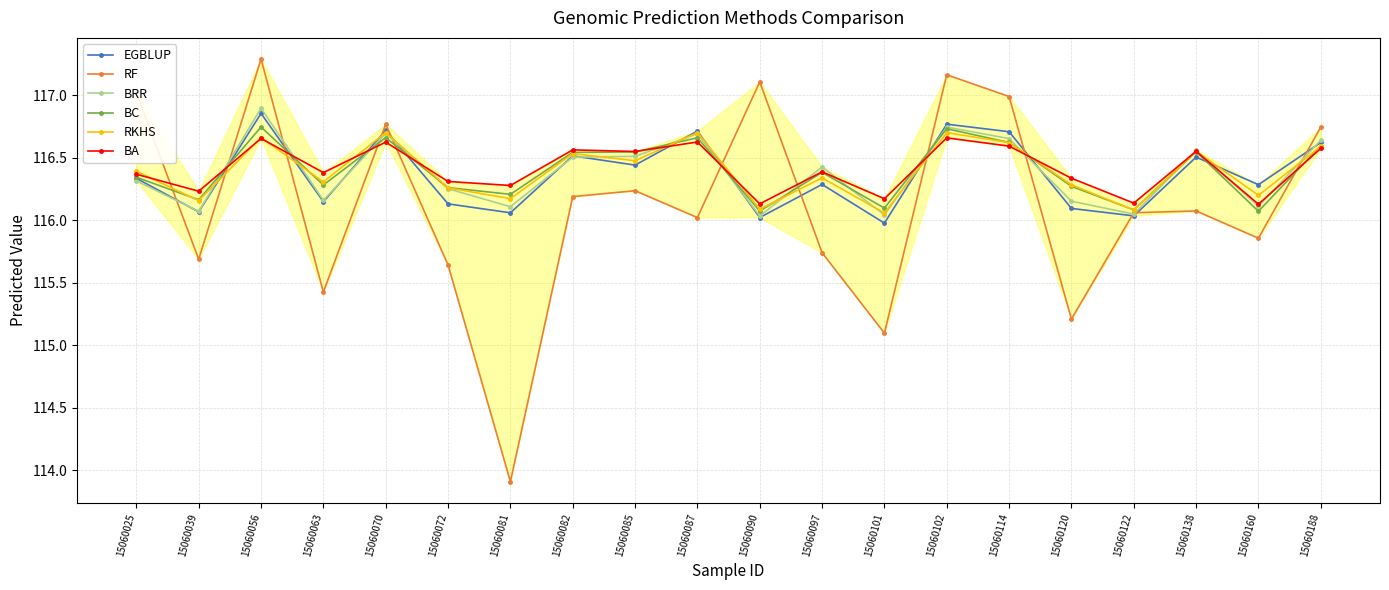

Which series has the largest range (max minus min)?

RF